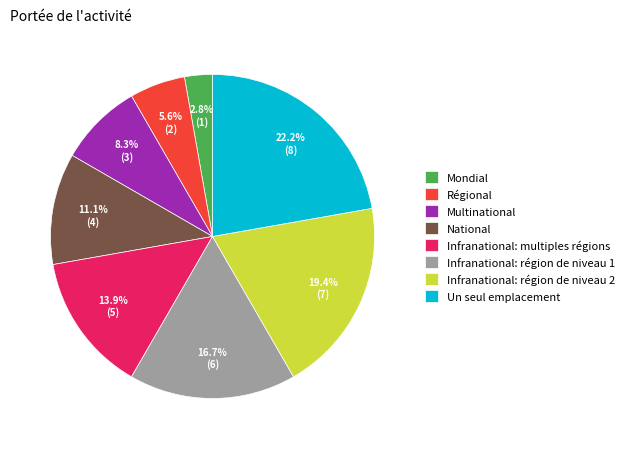

The Régional slice represents 20% of the pie. True or false?

False